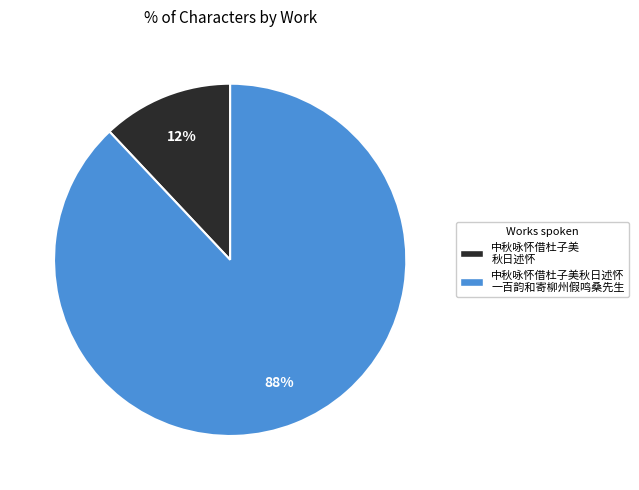

To the nearest percent, what is the difference between the largest and smallest slice percentages?

76%